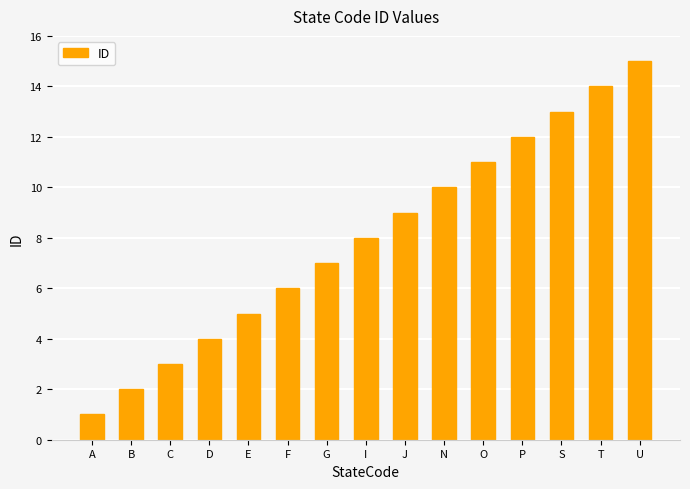

Which has a higher value, T or J?

T